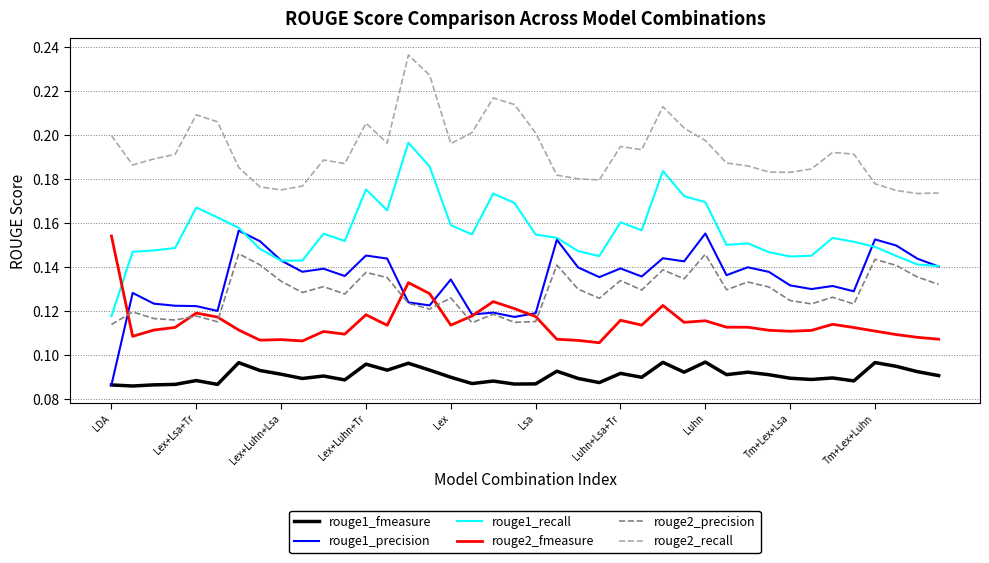

Which series has the widest spread of values?

rouge1_recall